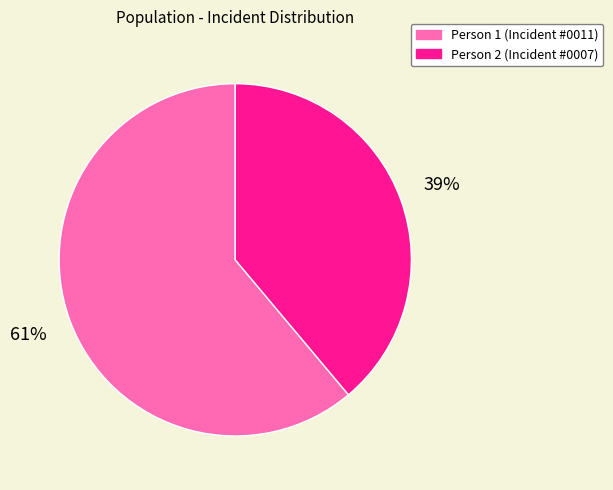

Count the number of slices in the pie.

2